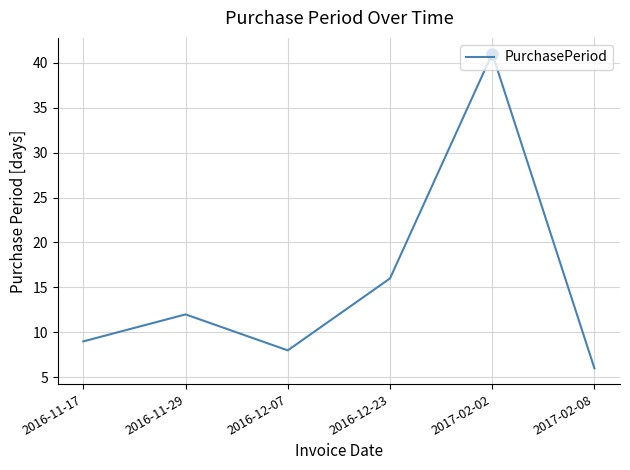

What is the sum of the values at 2016-11-17 and 2017-02-02?

50